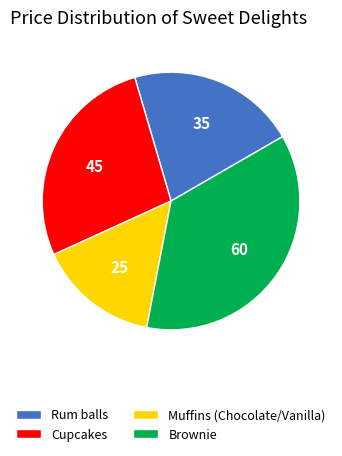

Is Muffins (Chocolate/Vanilla) the majority of the pie?

No